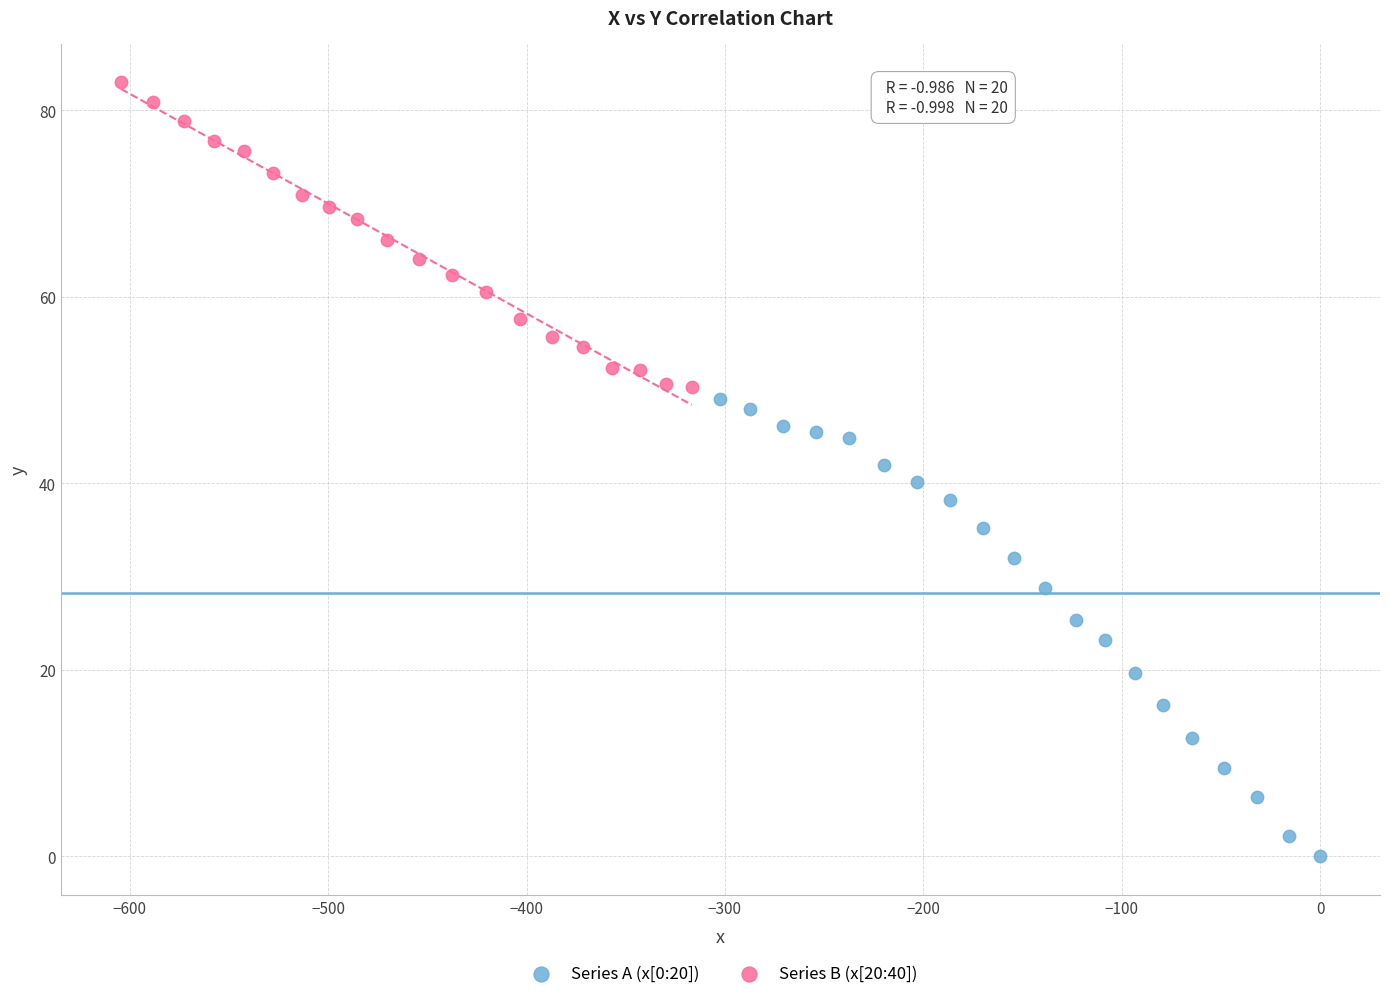

Which series has the widest spread of Y values?

Series A (x[0:20])